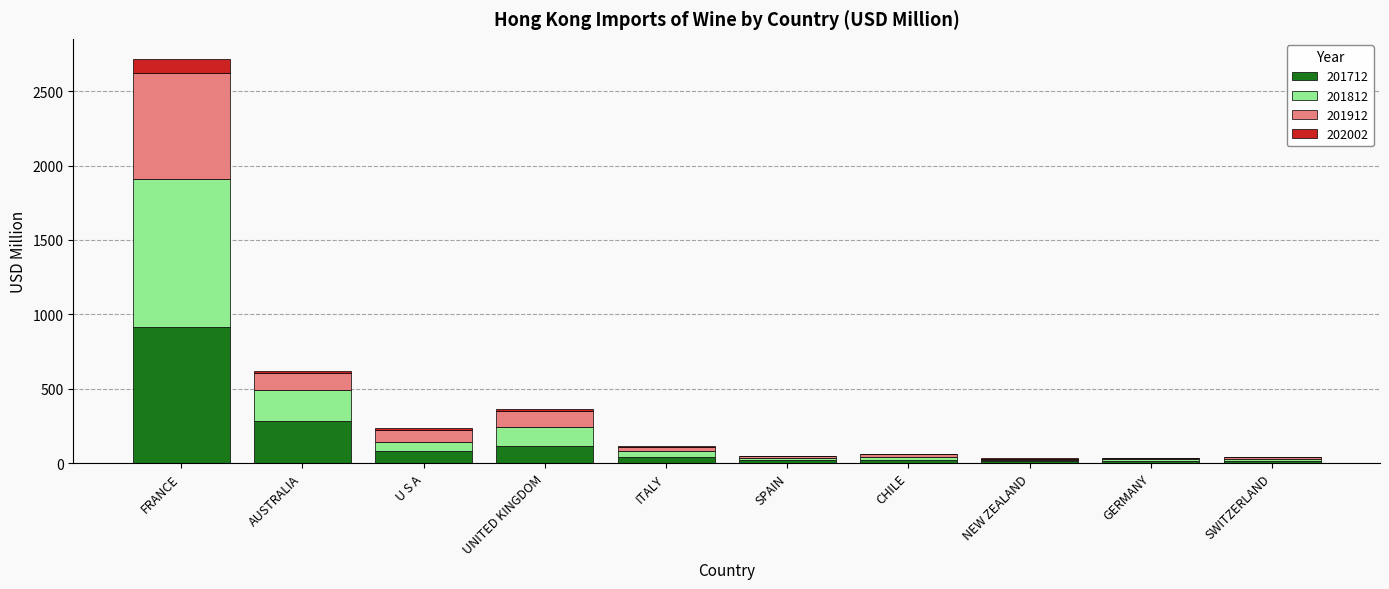

What is the sum of all 201712 values?

1505.6